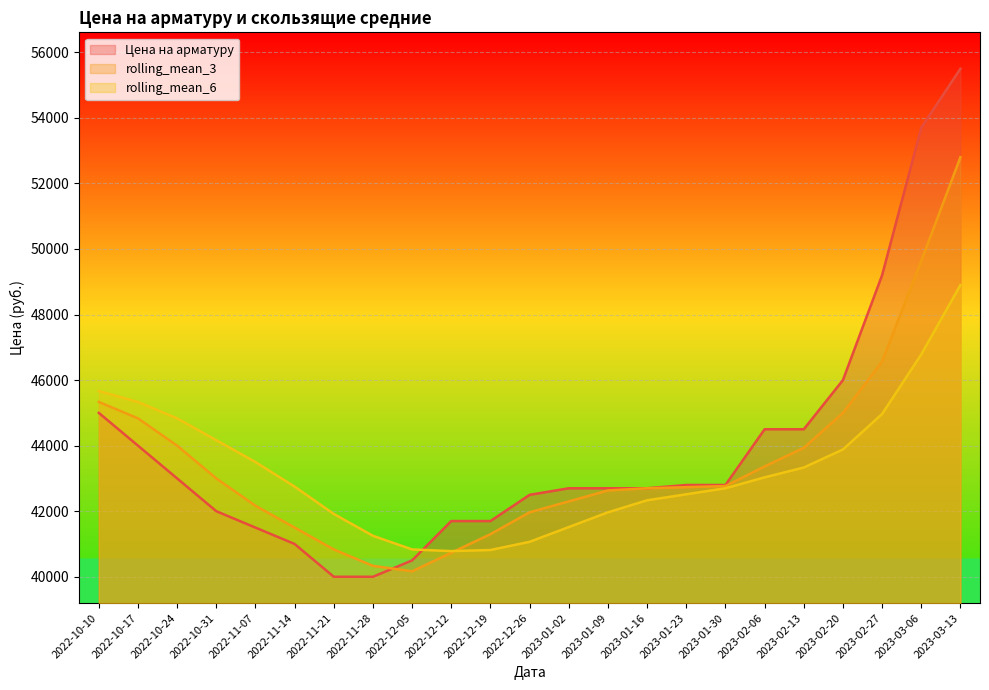

How many data points in Цена на арматуру are less than 42700?

9